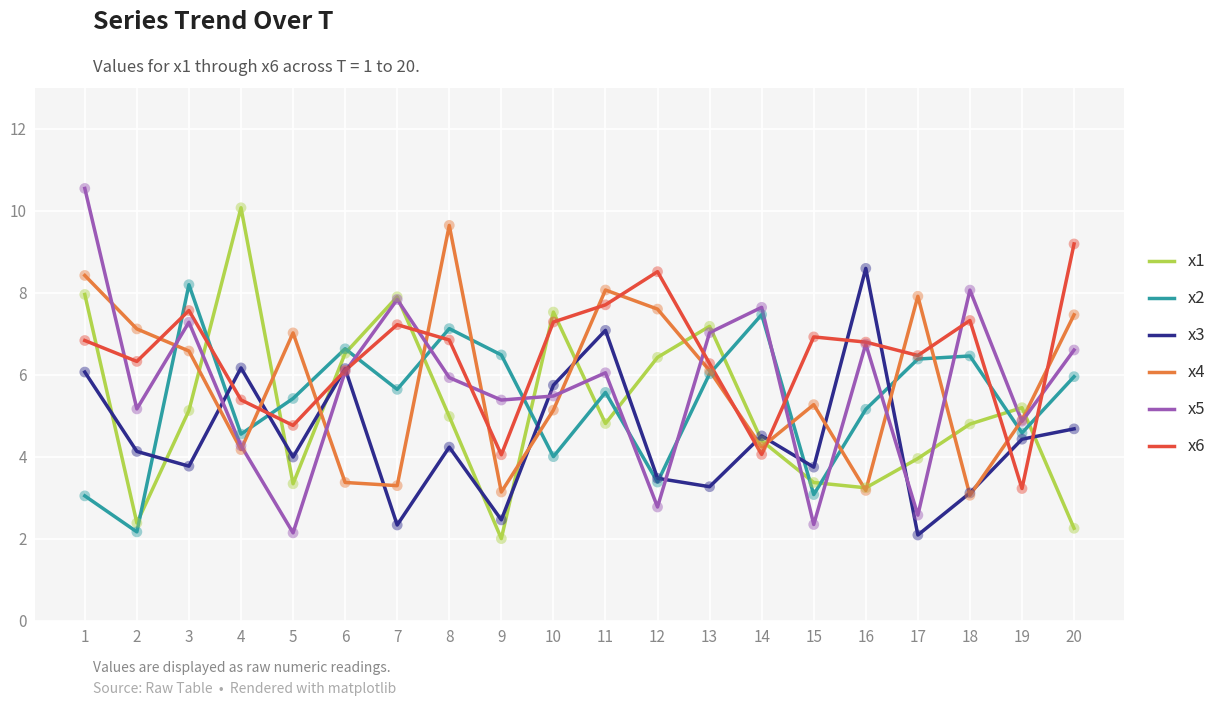

At which category is the sum across all series the highest?

1